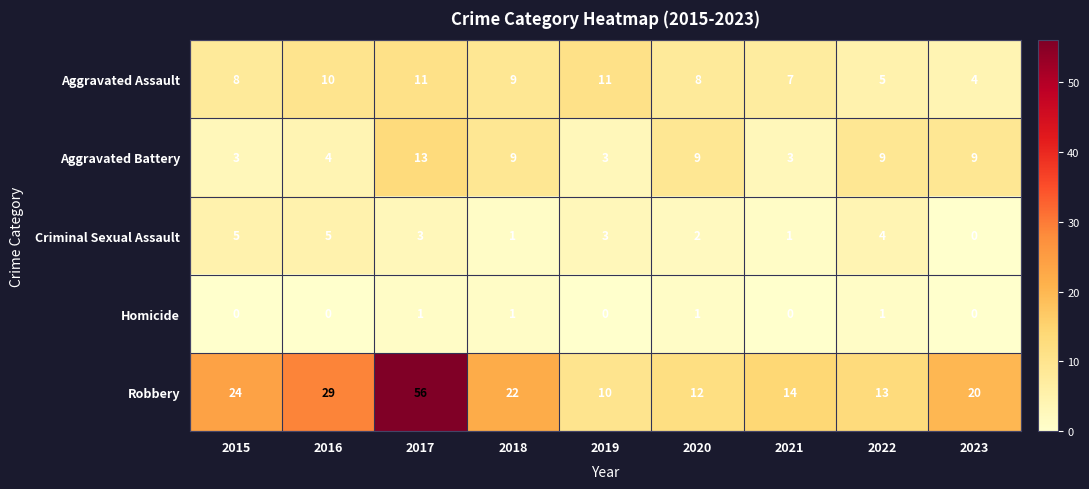

Where does the Criminal Sexual Assault series first go above 3?

2015